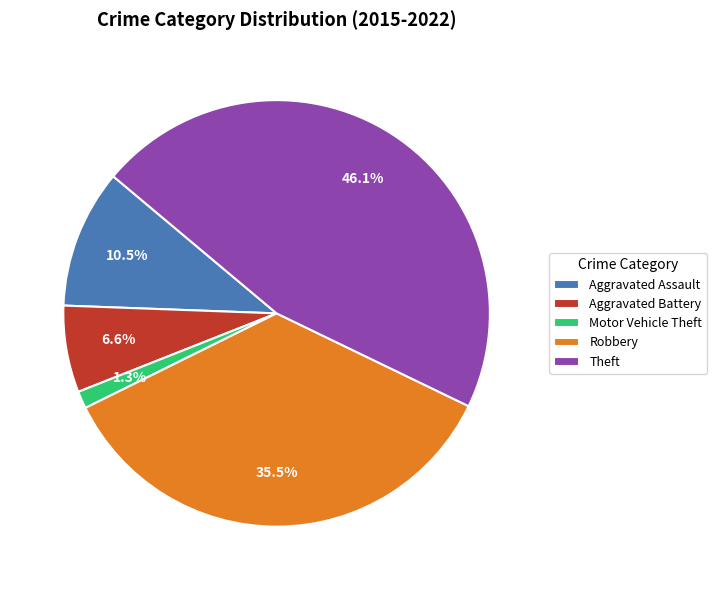

Which slice is the smallest?

Motor Vehicle Theft